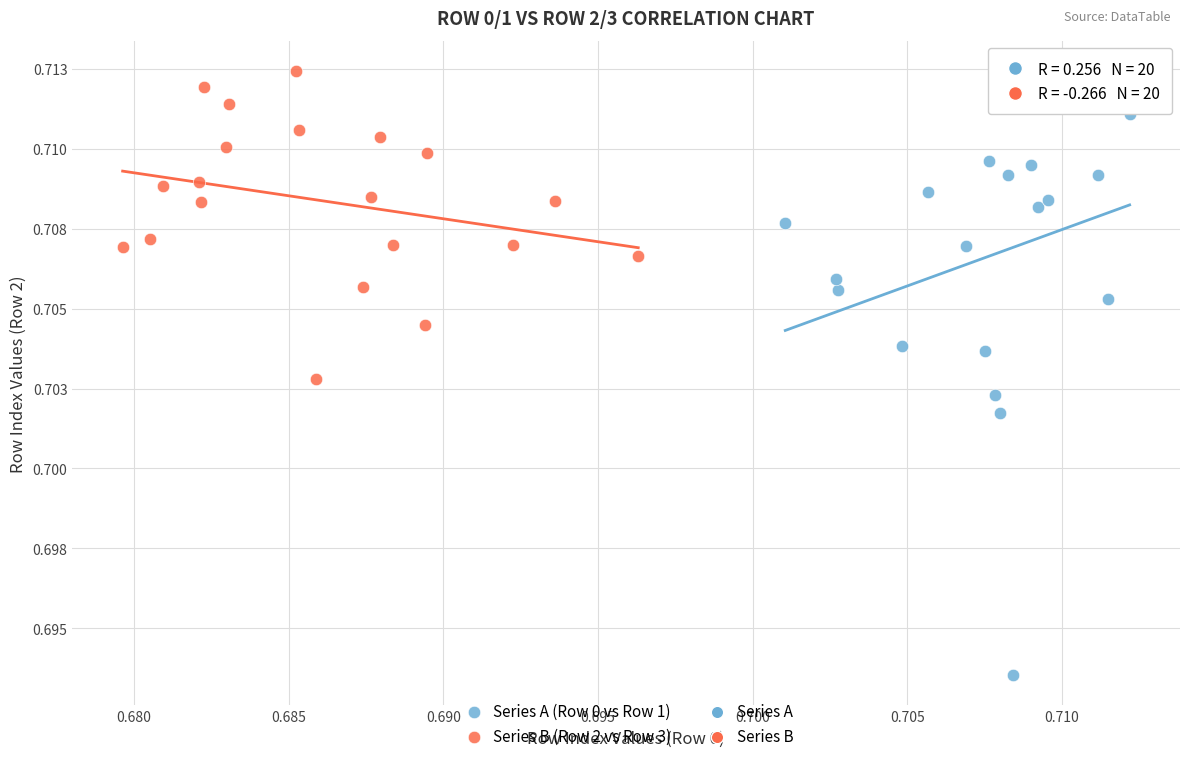

Which series contains the highest Y value?

Series B (Row 2 vs Row 3)